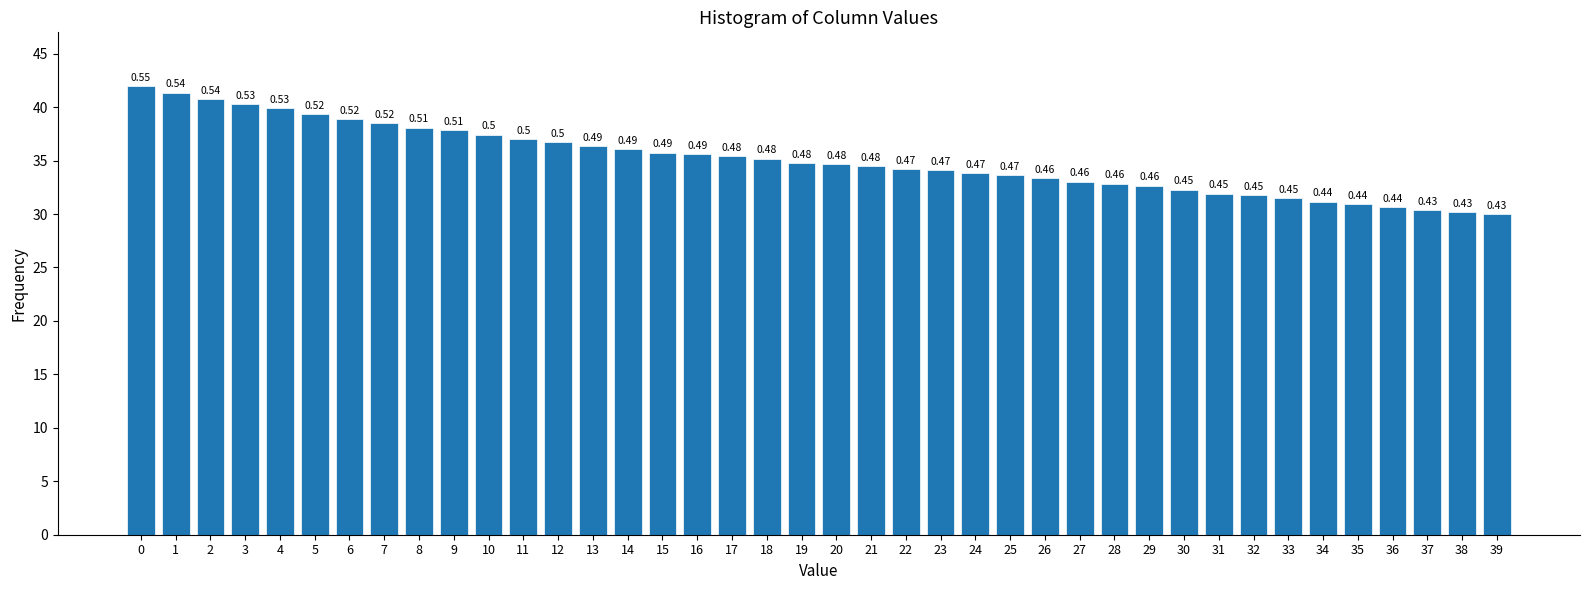

How many bars are there in total?

40